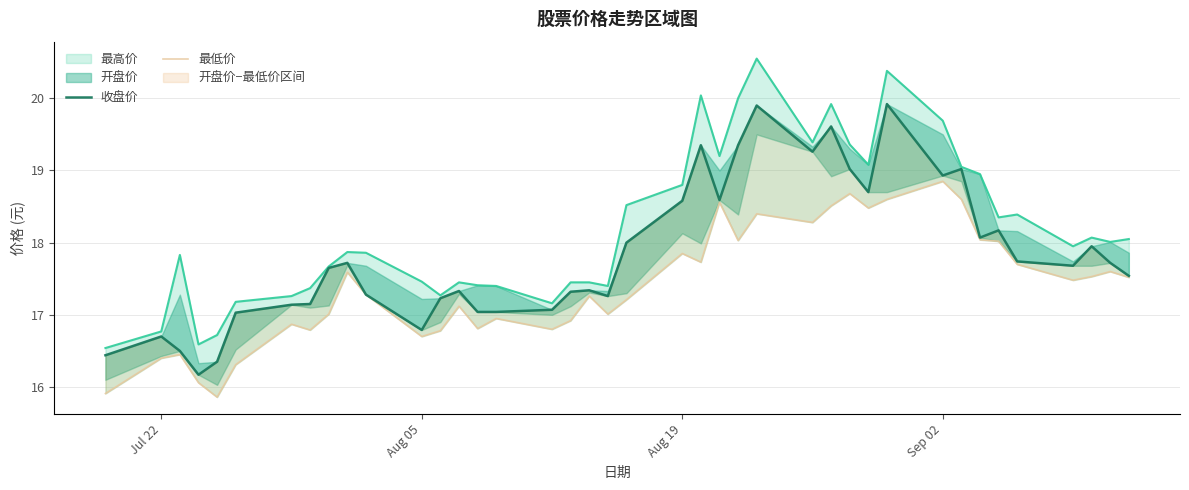

Is it true that 最低价 equals 7.1 at 5?

False